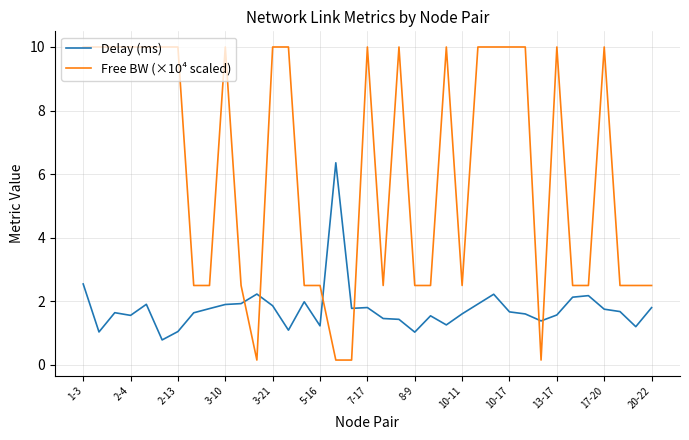

How many categories are shown in the chart?

37